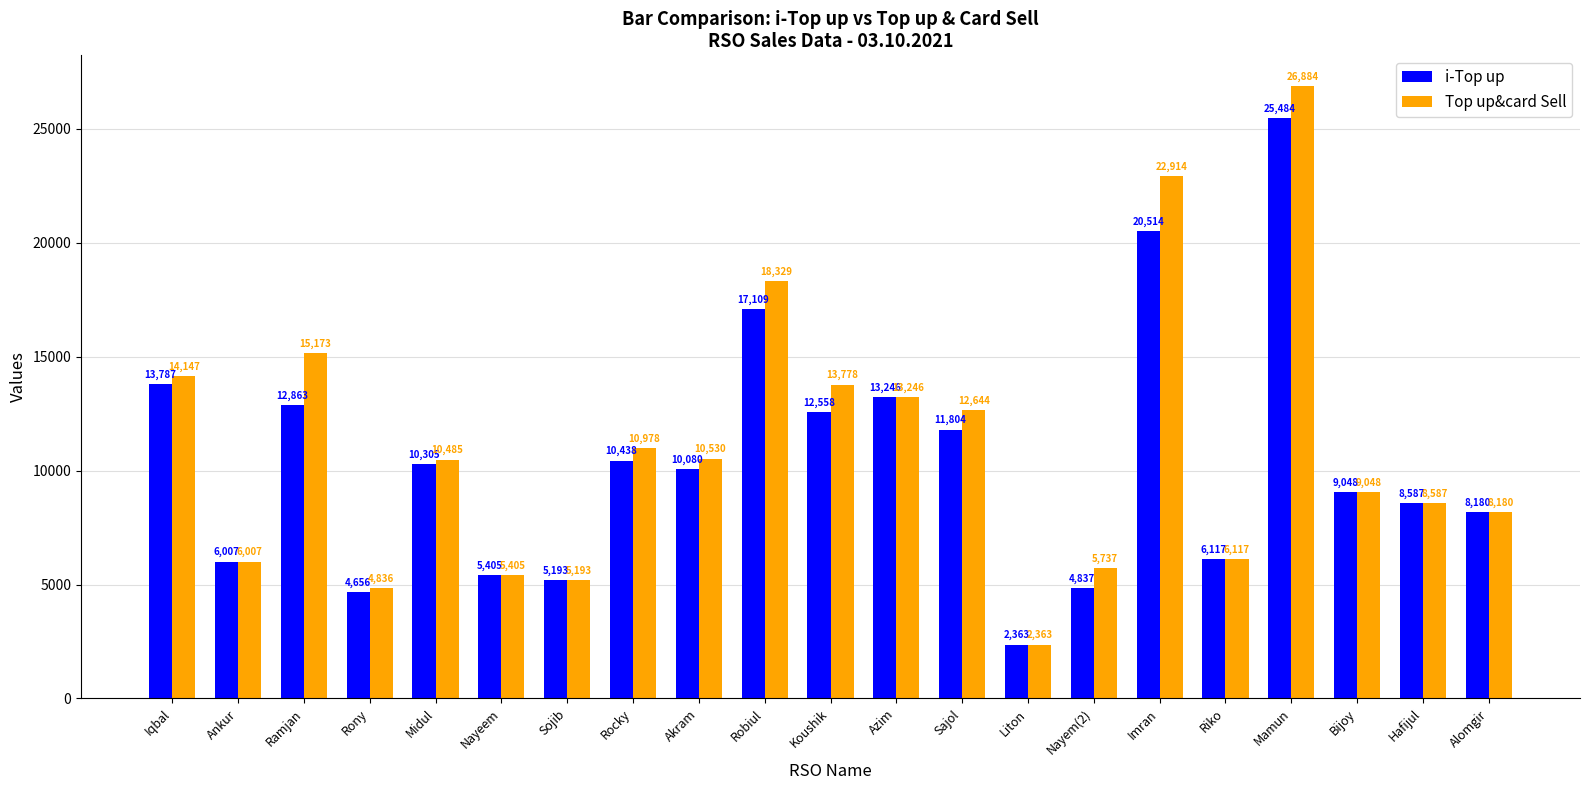

What is the label of the 3rd bar from the right?

Bijoy